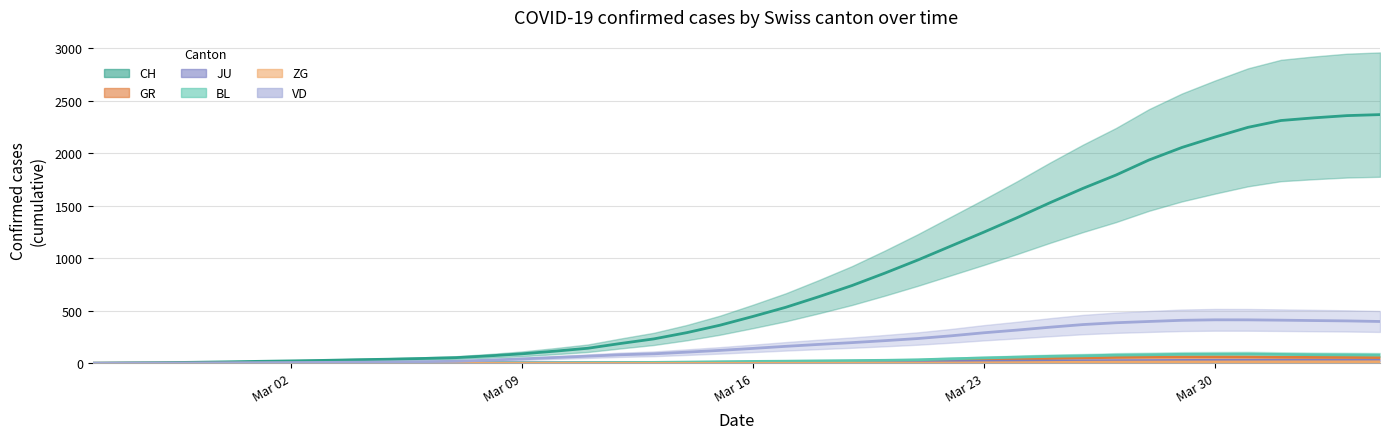

Does the chart have visible grid lines?

Yes